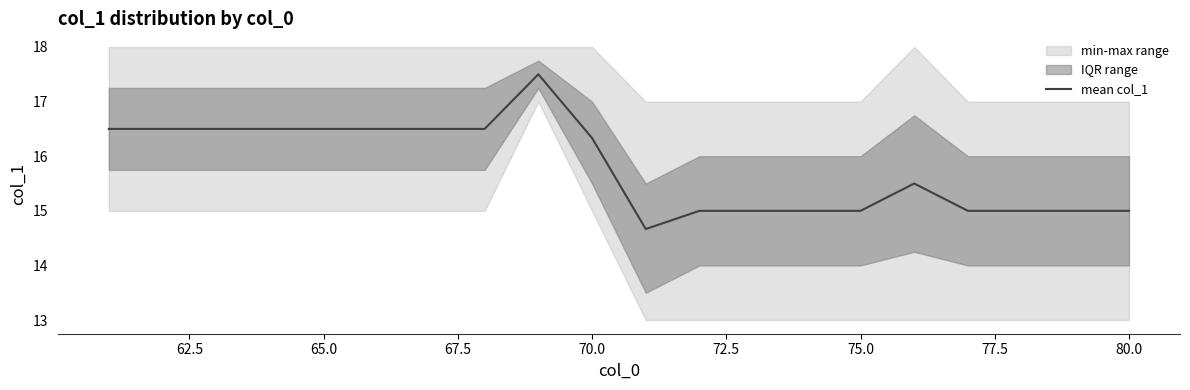

At which label is mean col_1 closest to 16?

70.0